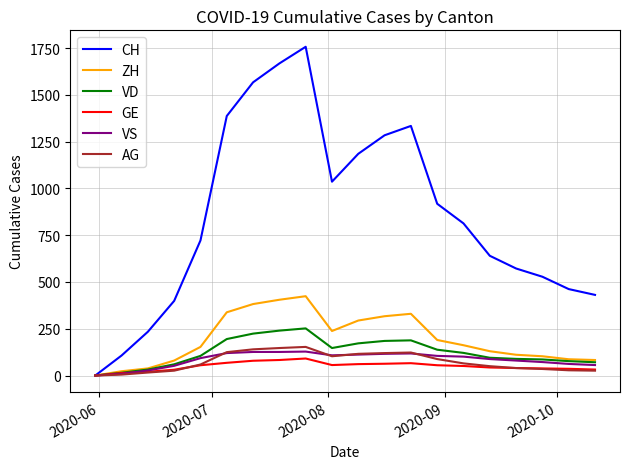

What is the maximum value for VD?

252